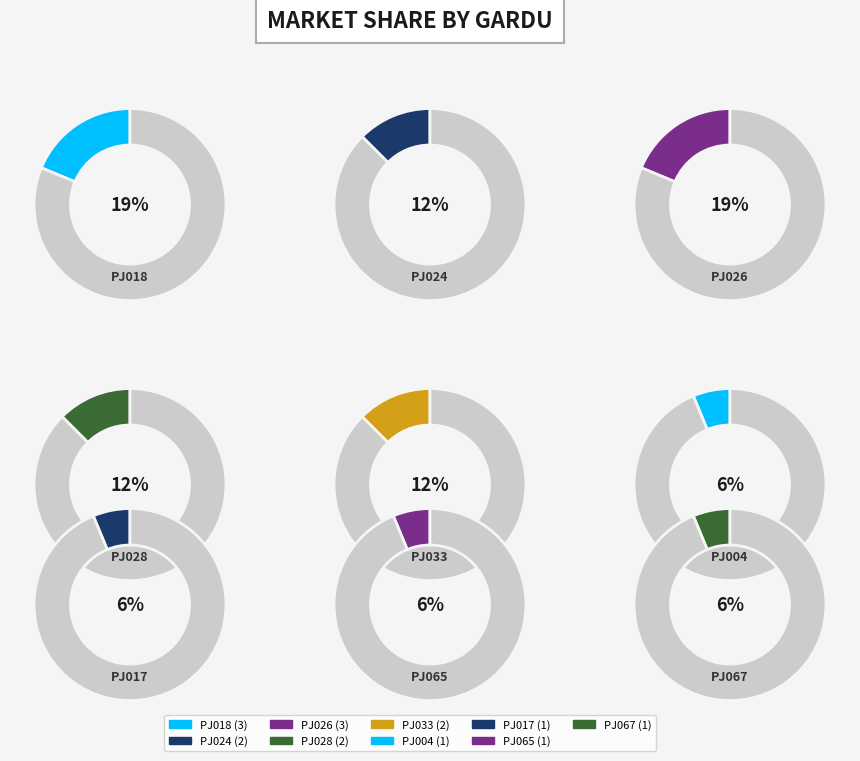

Approximately how many times larger is the value at PJ024 compared to PJ065?

2.0